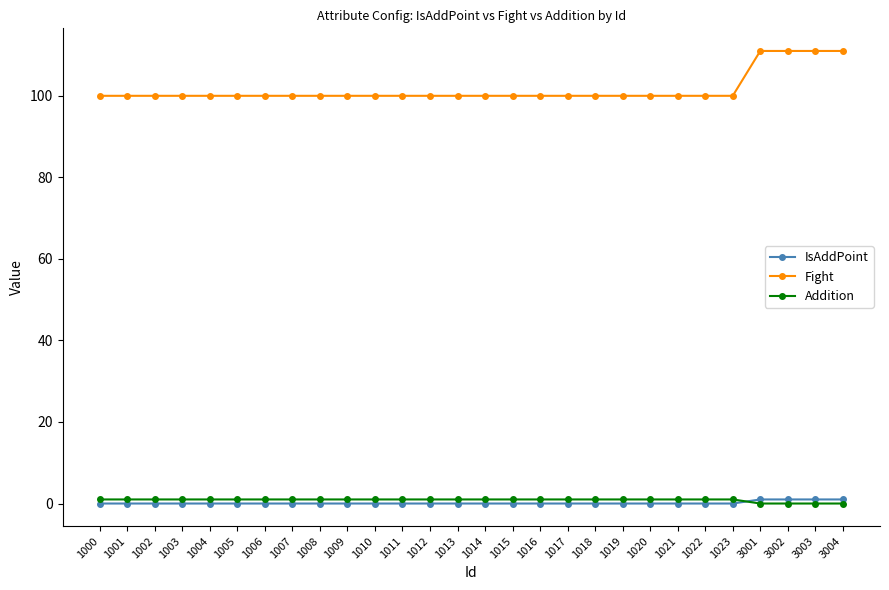

What is the value of the Fight point at the 7th from the left?

100